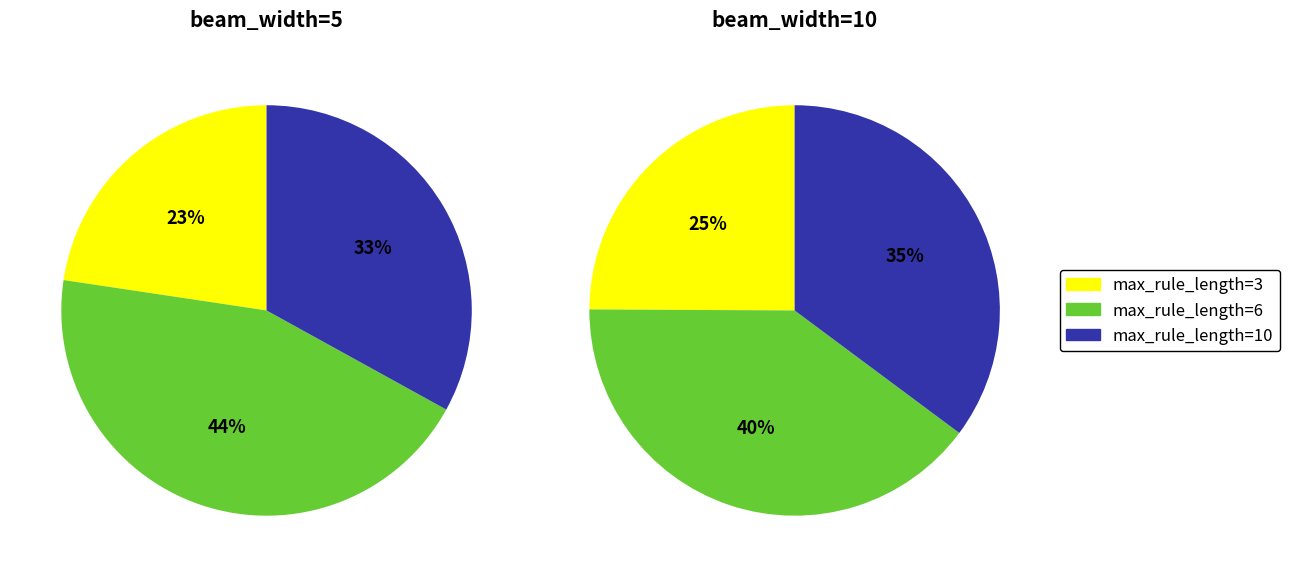

To the nearest percent, what is the difference between the max_rule_length=6 and max_rule_length=3 slice percentages?

22%